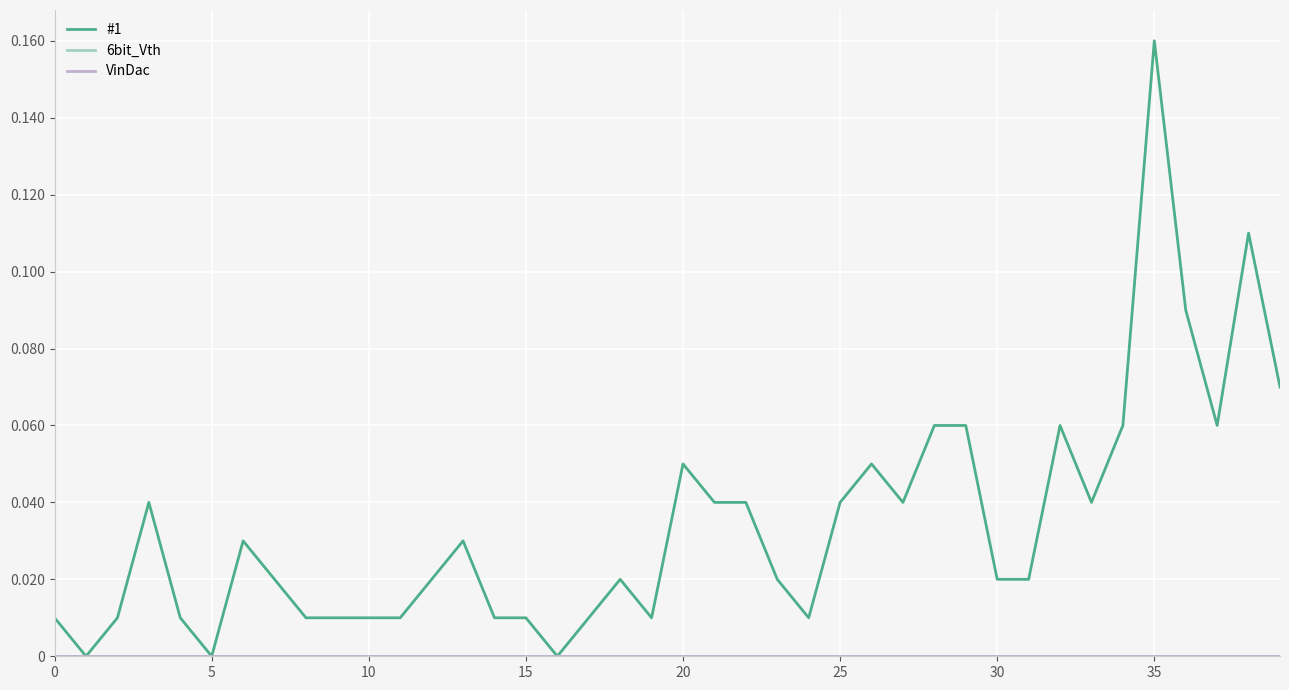

Does the chart display data point markers on the line(s)?

No